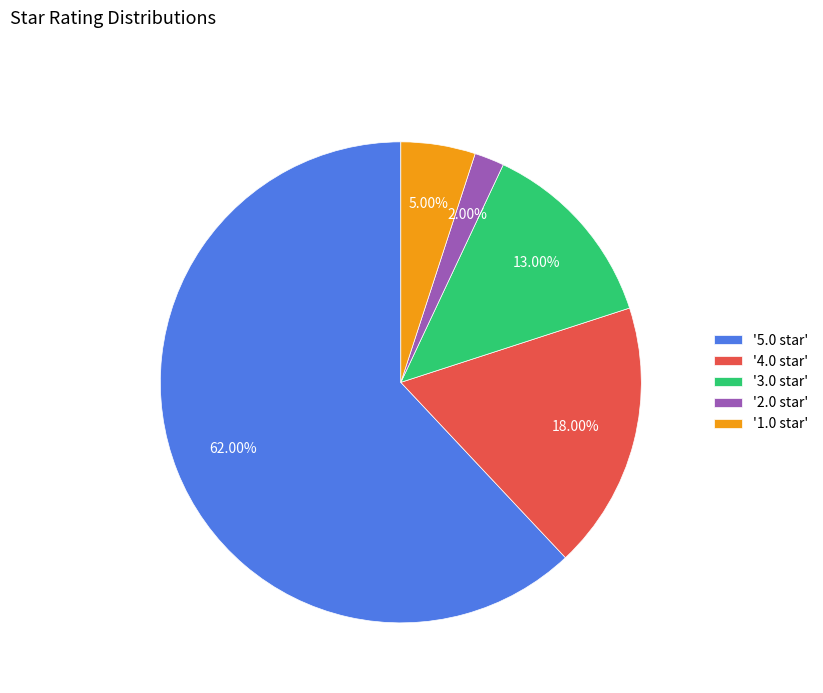

Is the sum of '5.0 star' and '4.0 star' greater than half?

Yes